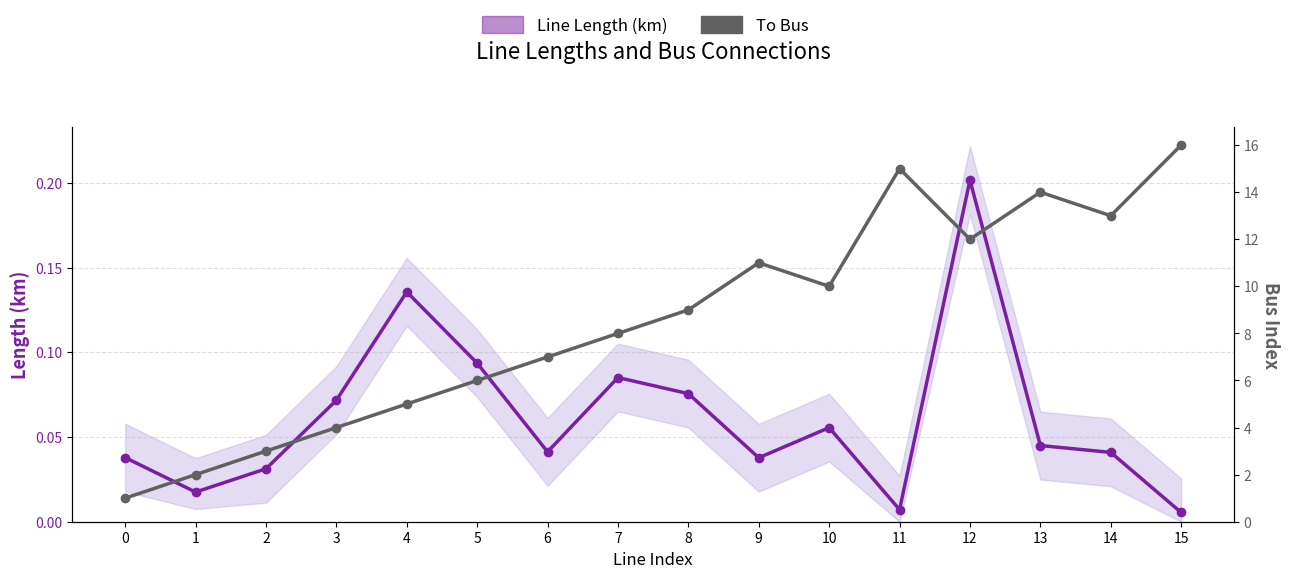

Which label corresponds to the largest value in the chart?

15